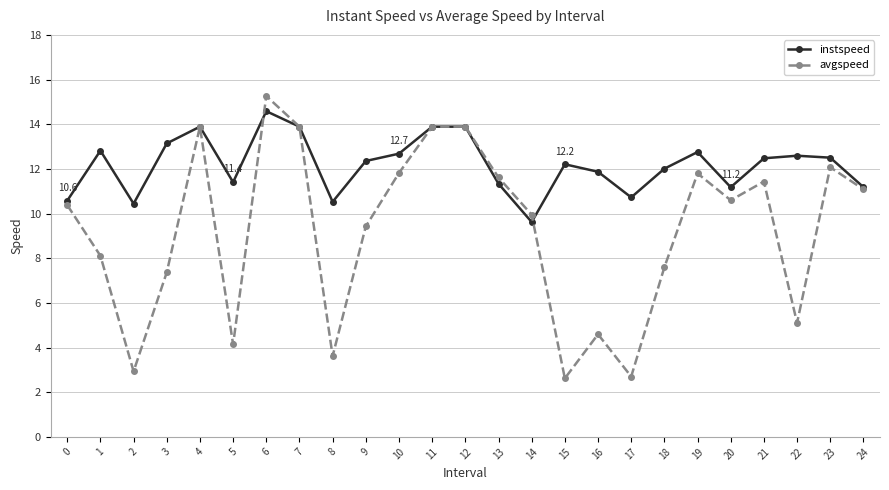

The value of instspeed at 17 is 15.6. True or false?

False